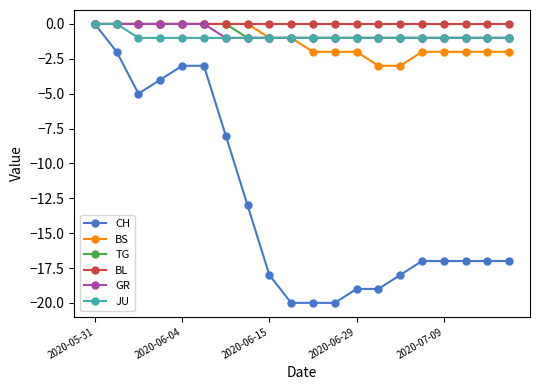

Reading left to right, extract all data points from this chart.

CH: 0	-2	-5	-4	-3	-3	-8	-13	-18	-20	-20	-20	-19	-19	-18	-17	-17	-17	-17	-17
BS: 0	0	0	0	0	0	0	0	-1	-1	-2	-2	-2	-3	-3	-2	-2	-2	-2	-2
TG: 0	0	0	0	0	0	0	-1	-1	-1	-1	-1	-1	-1	-1	-1	-1	-1	-1	-1
BL: 0	0	0	0	0	0	0	0	0	0	0	0	0	0	0	0	0	0	0	0
GR: 0	0	0	0	0	0	-1	-1	-1	-1	-1	-1	-1	-1	-1	-1	-1	-1	-1	-1
JU: 0	0	-1	-1	-1	-1	-1	-1	-1	-1	-1	-1	-1	-1	-1	-1	-1	-1	-1	-1